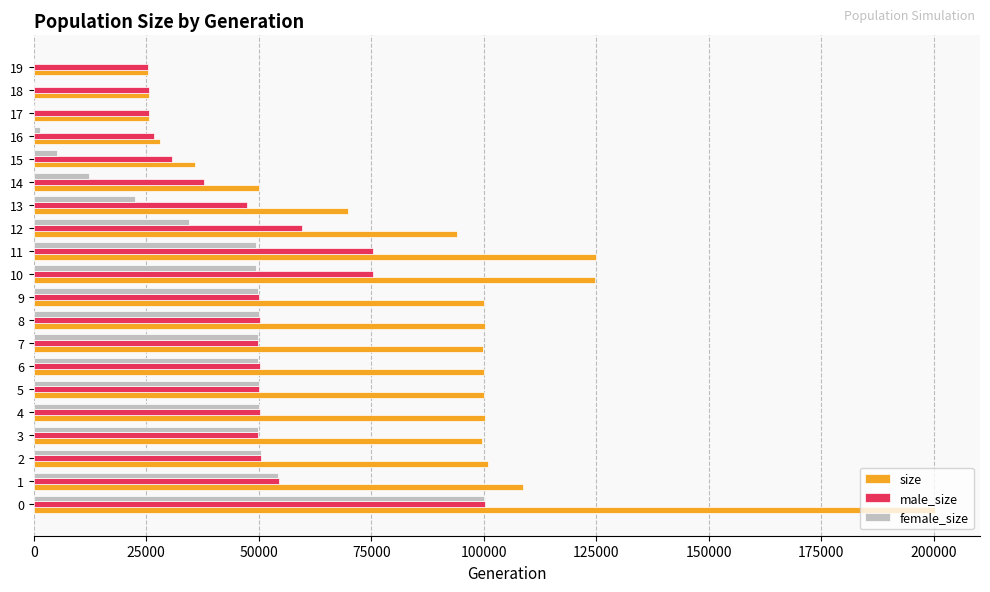

Is the value of size at 5 greater than the value of female_size at 18?

Yes